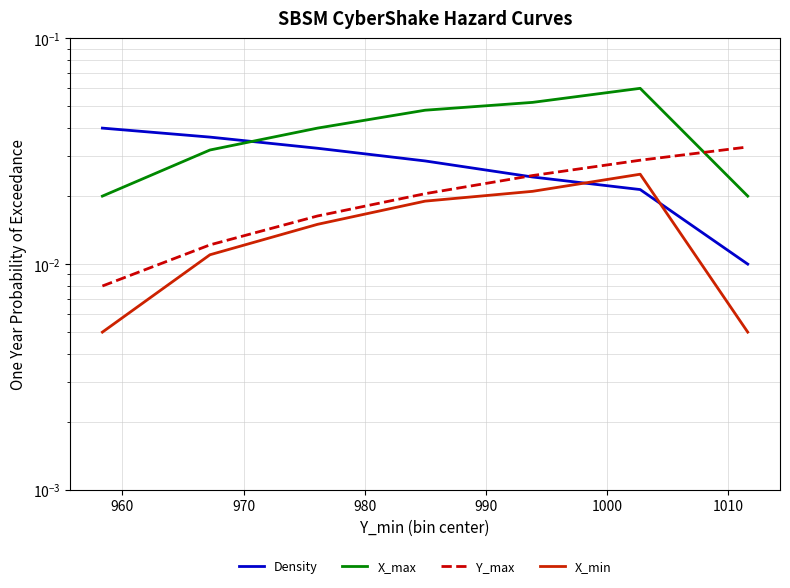

Does the chart display data point markers on the line(s)?

No